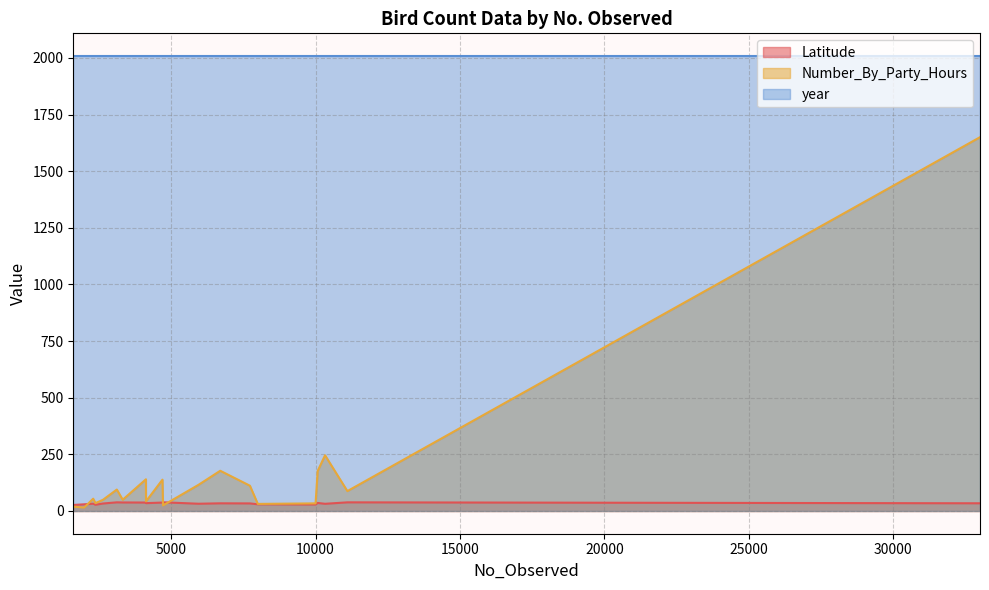

True or false: year and Latitude cross at least once.

False